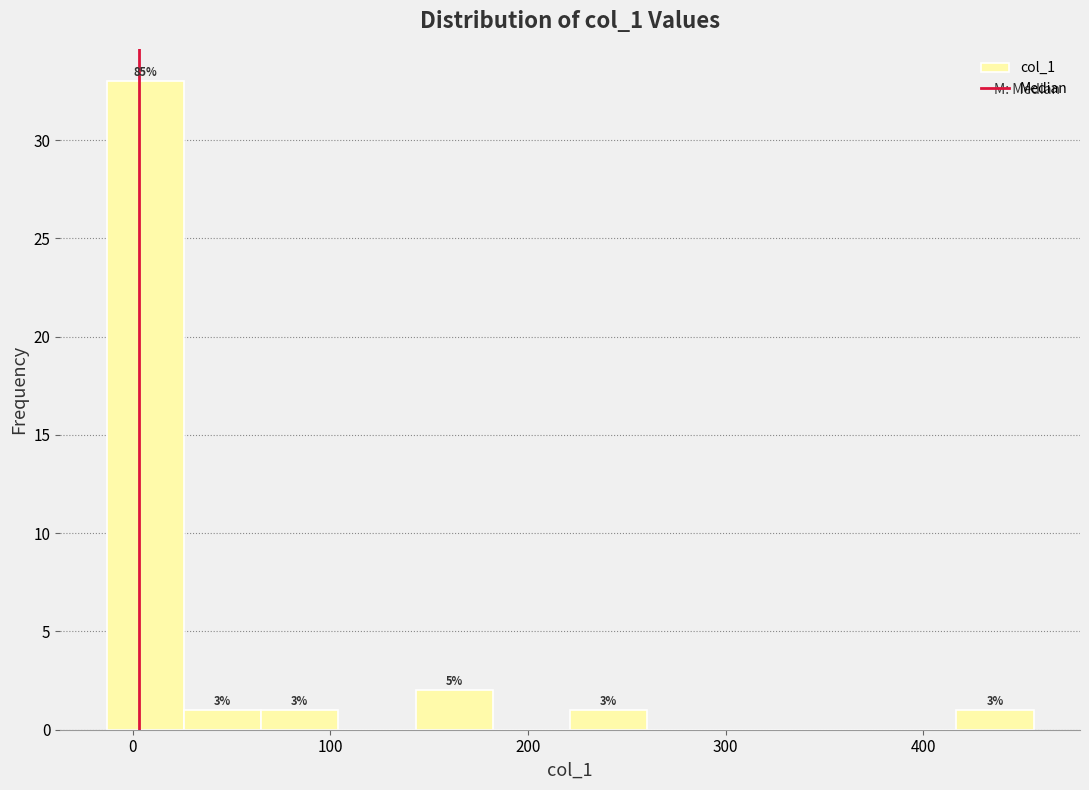

Around what value on the x-axis is the tallest bar? Give the approximate position of its centre, as read against the axis.

10